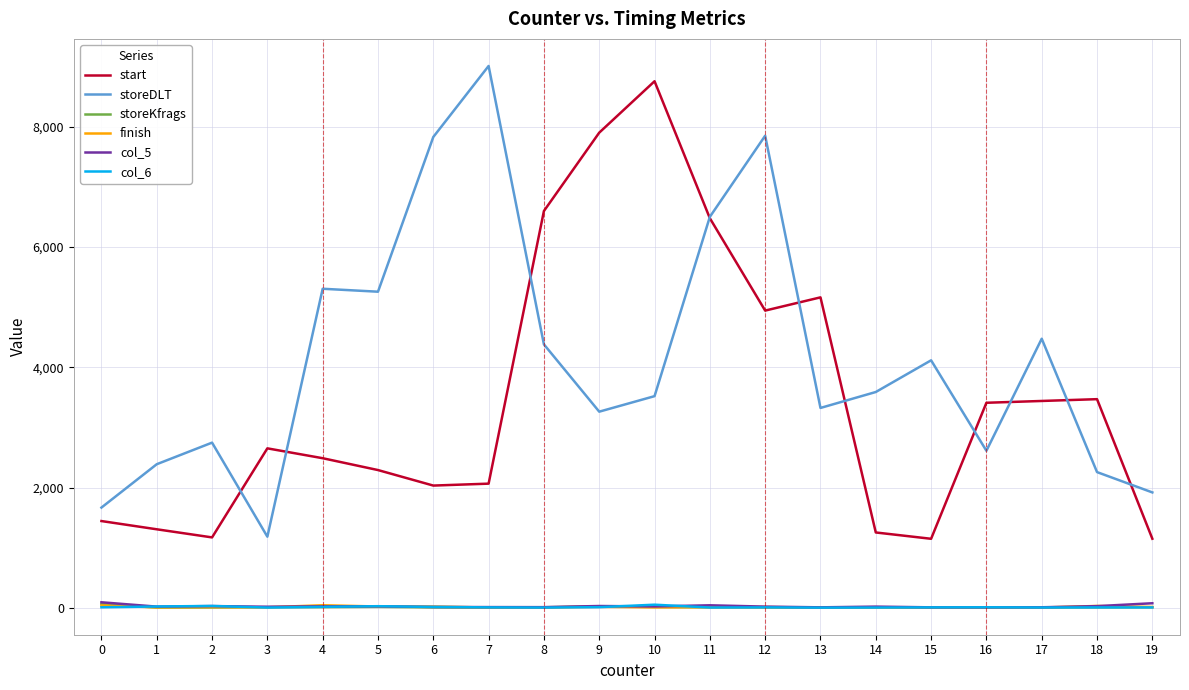

True or false: col_6 and storeDLT cross at least once.

False